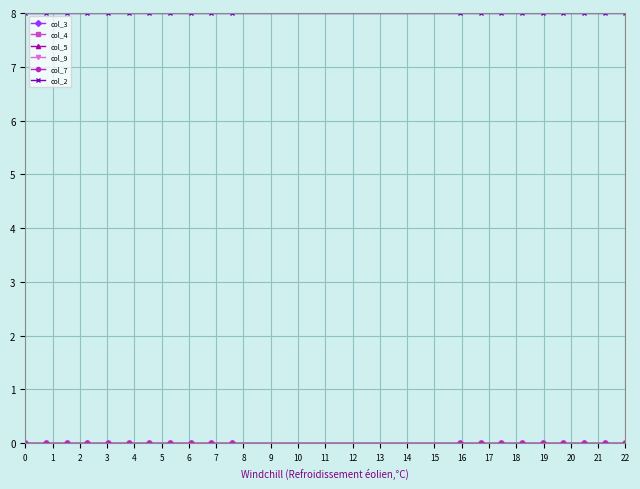

What is the lowest value of the col_2 series?

8.0